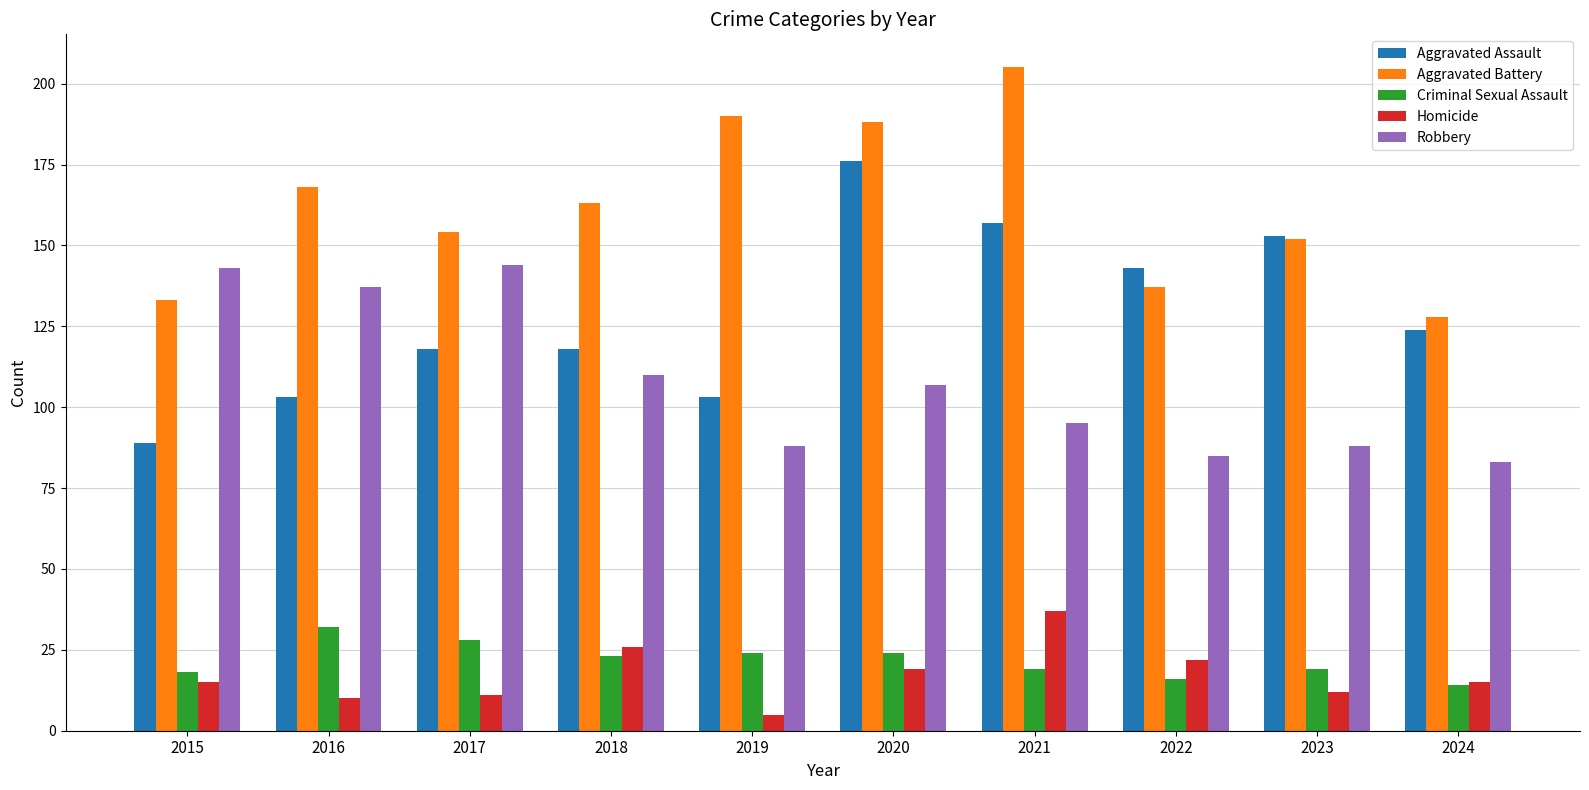

Reading right to left, what are all the values shown in this chart?

Aggravated Assault: 124	153	143	157	176	103	118	118	103	89
Aggravated Battery: 128	152	137	205	188	190	163	154	168	133
Criminal Sexual Assault: 14	19	16	19	24	24	23	28	32	18
Homicide: 15	12	22	37	19	5	26	11	10	15
Robbery: 83	88	85	95	107	88	110	144	137	143